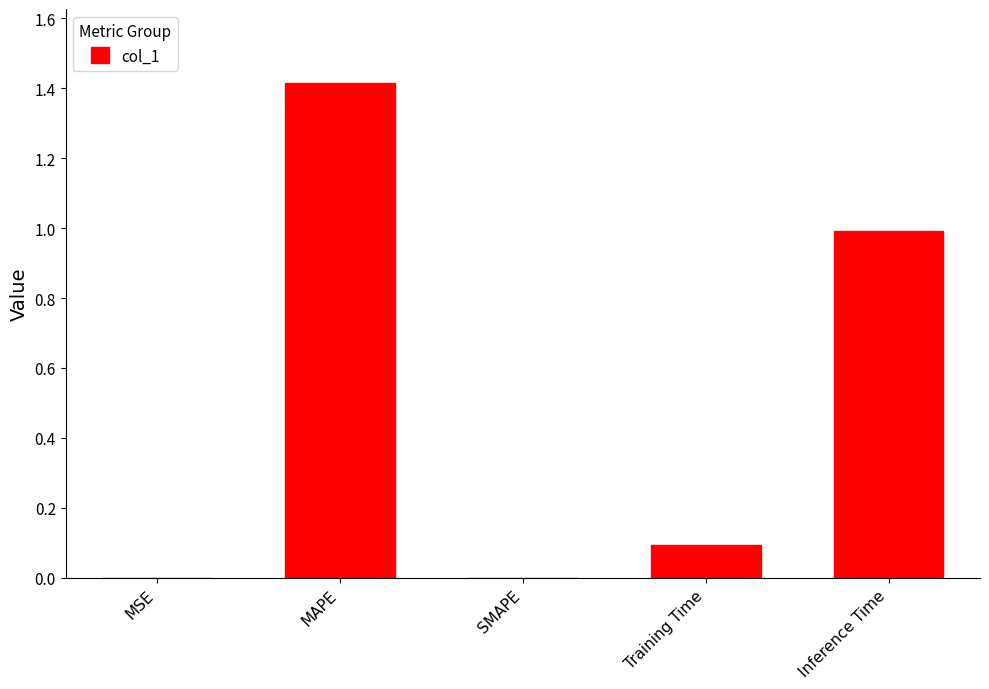

Which category has the highest value across all series?

MAPE